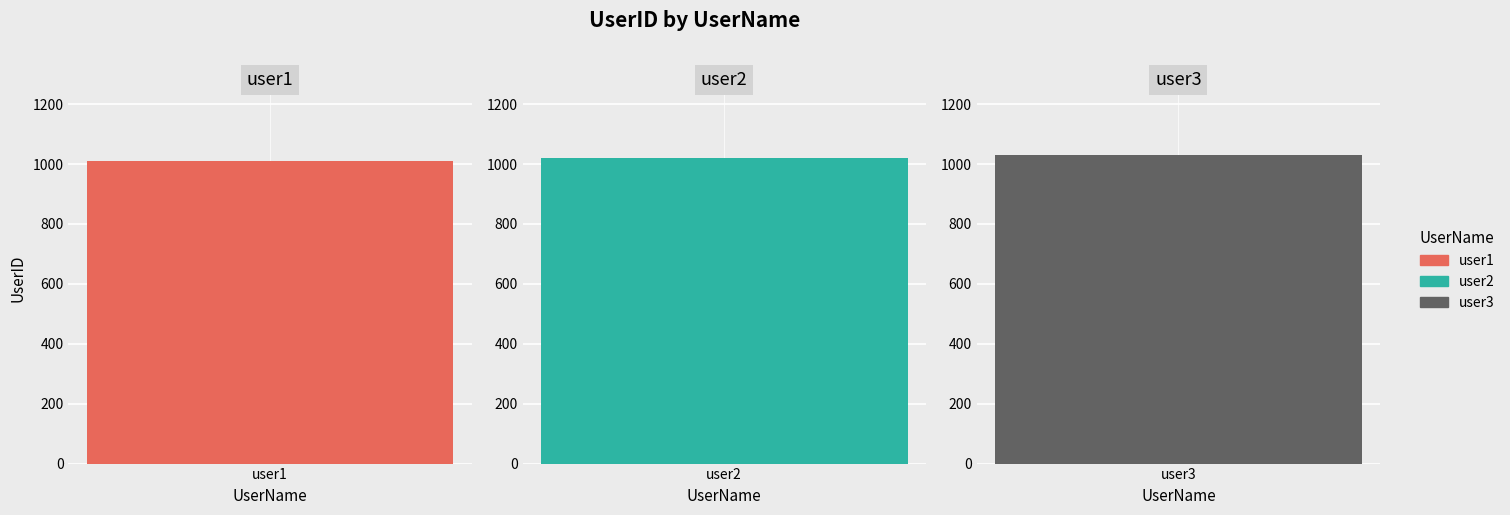

List the labels in order of value, smallest first.

user1, user2, user3